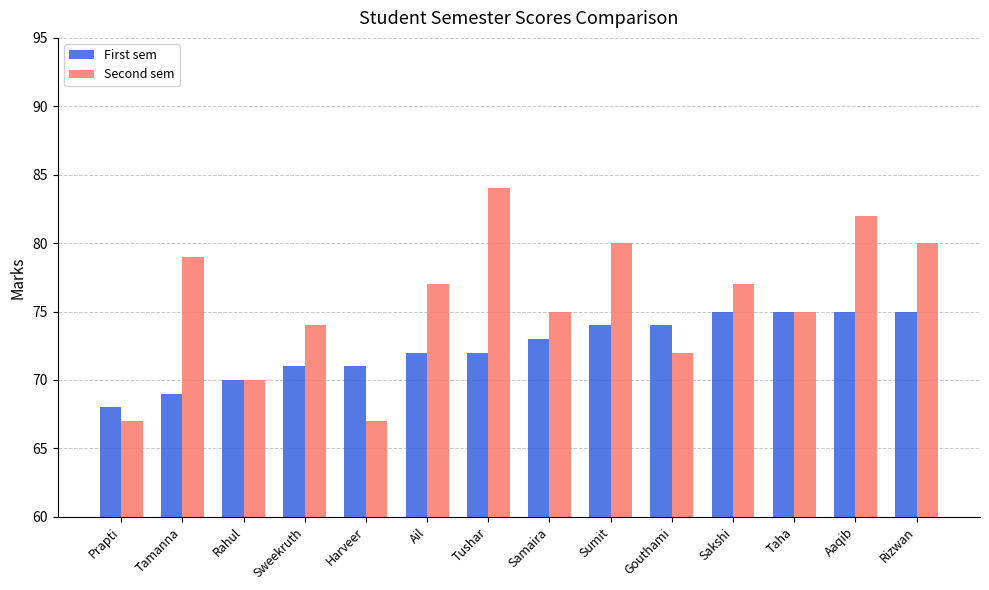

Which series has the largest total across all categories?

Second sem